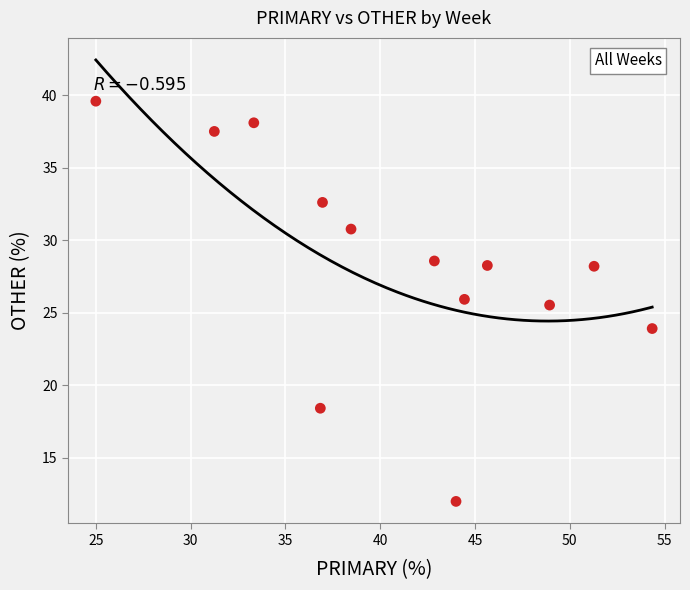

What Y value in the scatter plot is closest to 25?

25.5